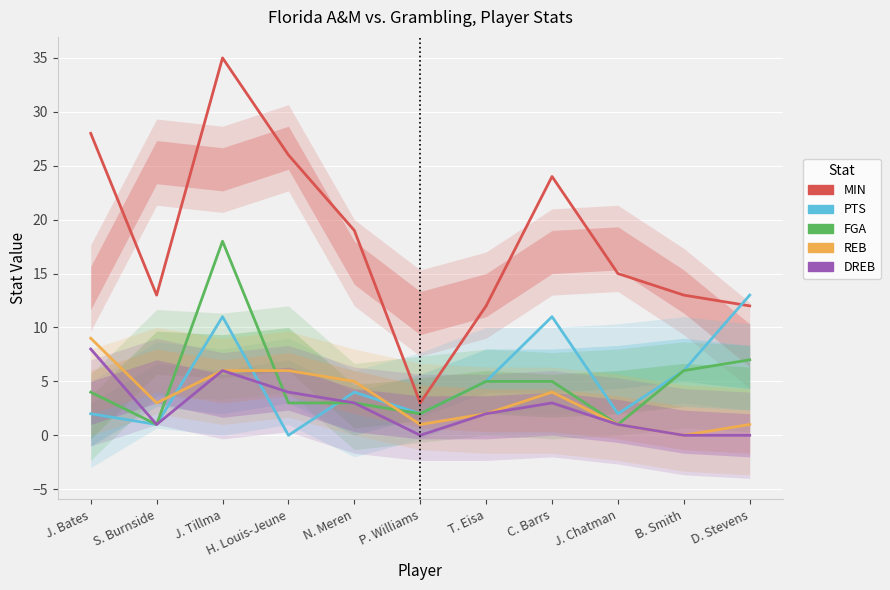

Does the chart display data point markers on the line(s)?

No